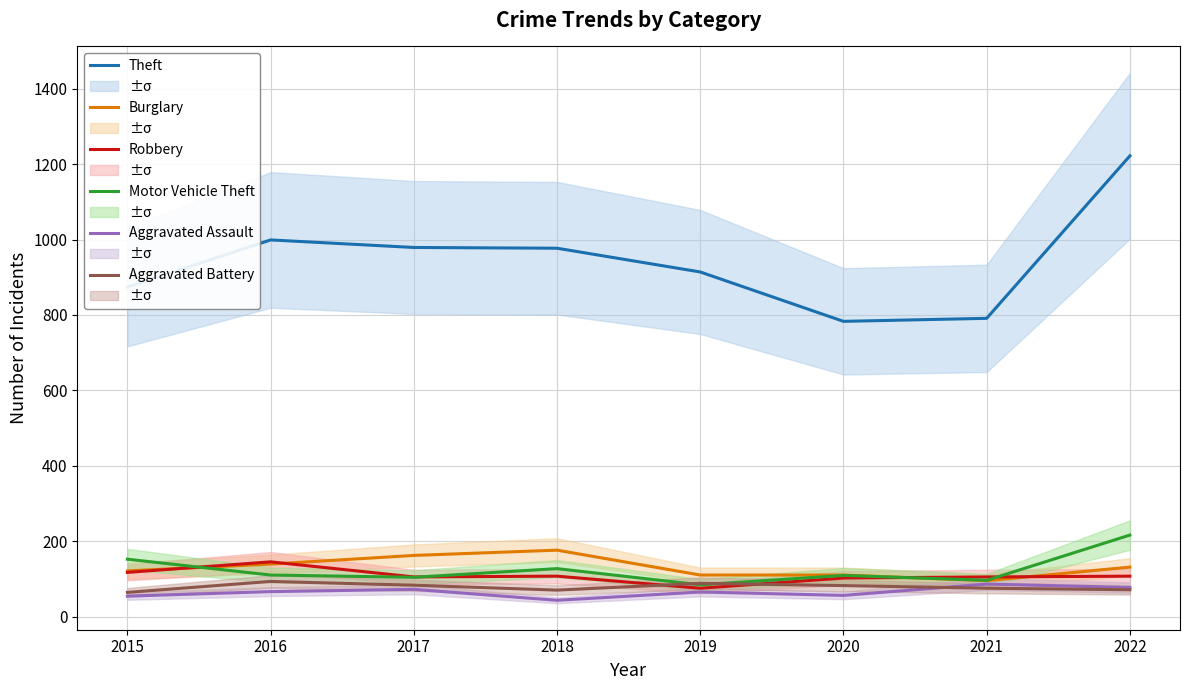

How many data points in Motor Vehicle Theft are less than 110?

4